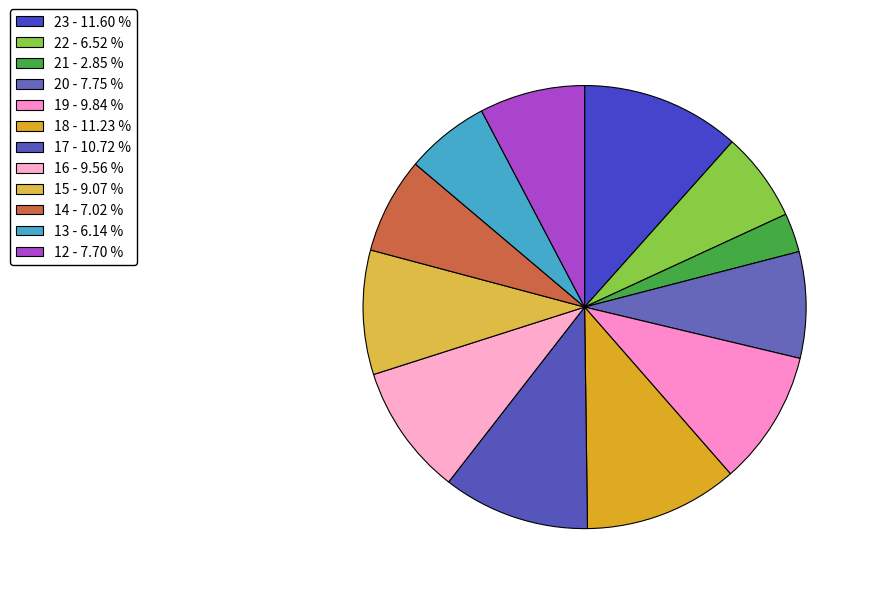

To the nearest percent, what is the difference between the largest and smallest slice percentages?

9%